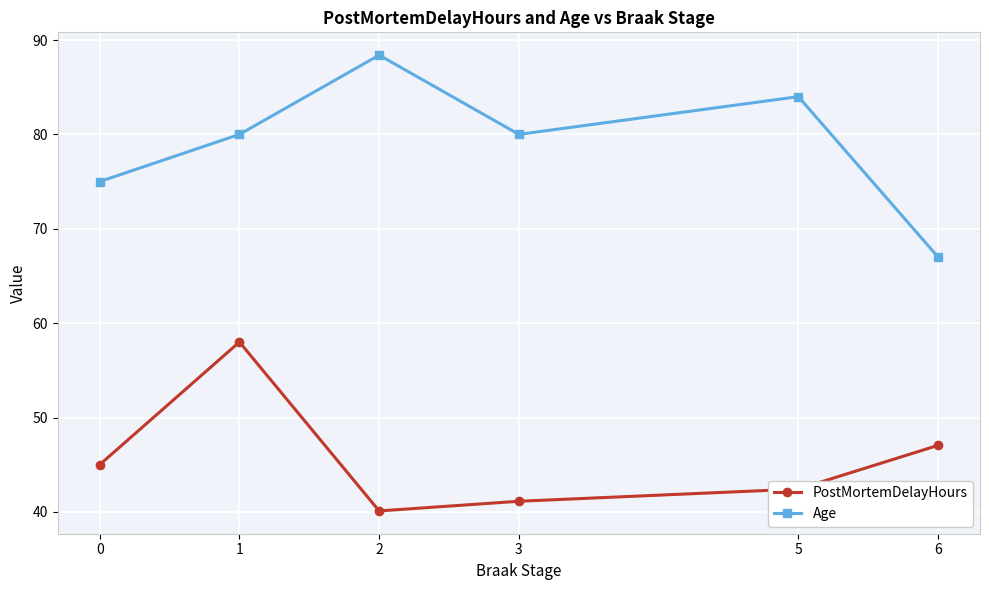

At which label is PostMortemDelayHours closest to 49?

6